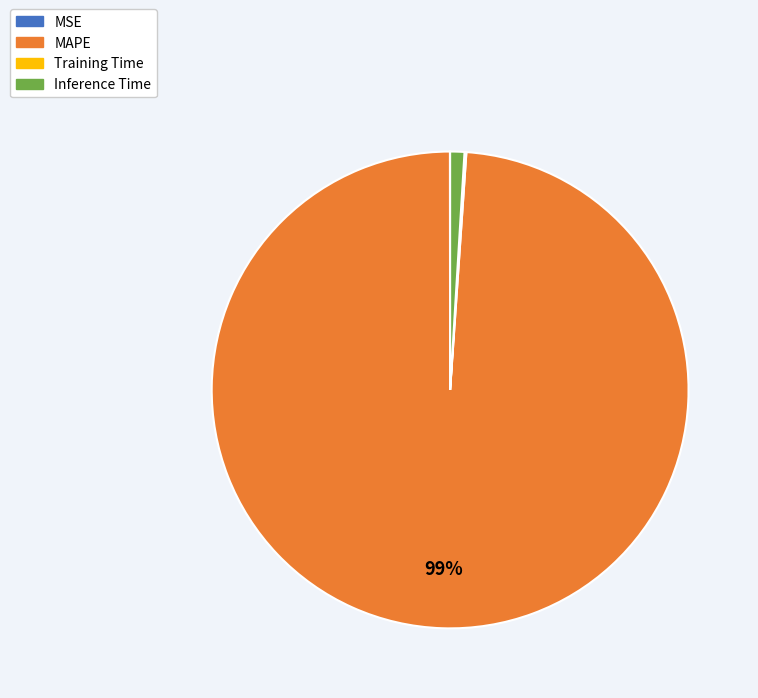

Is Inference Time the majority of the pie?

No